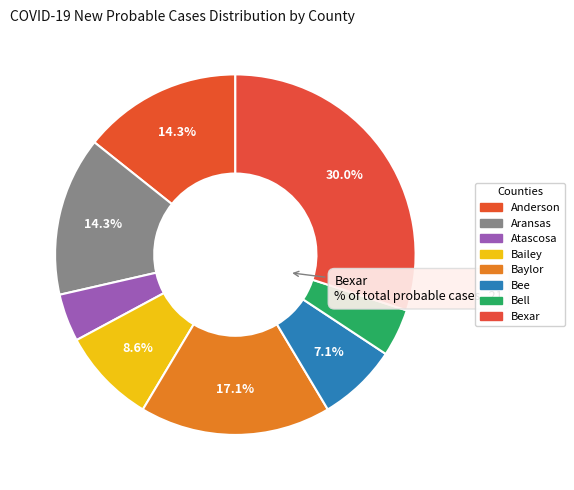

How many slices are in this pie chart?

8